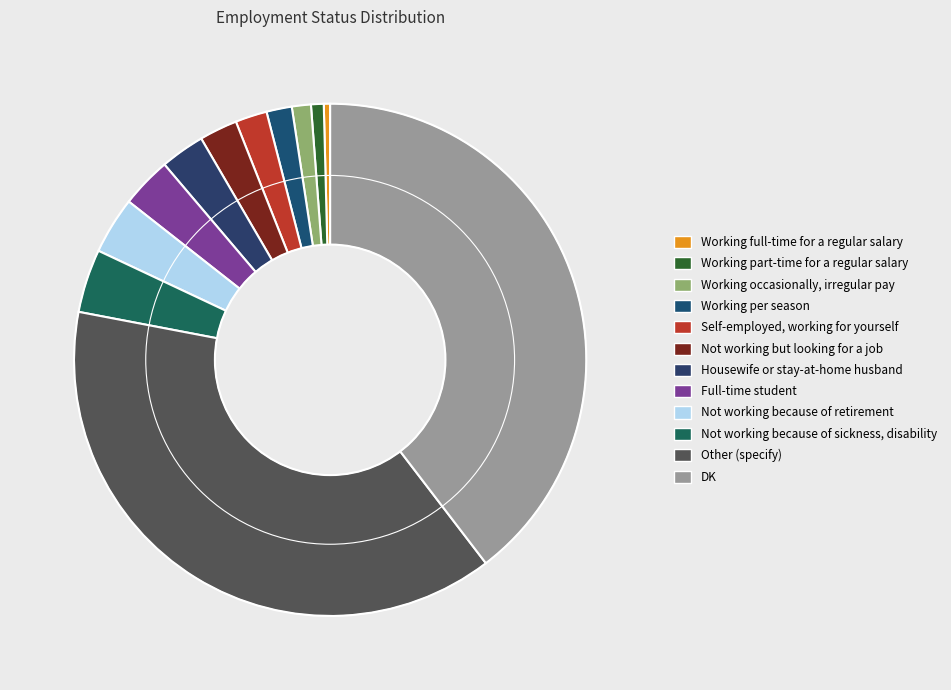

To the nearest percent, what portion does DK represent?

40%